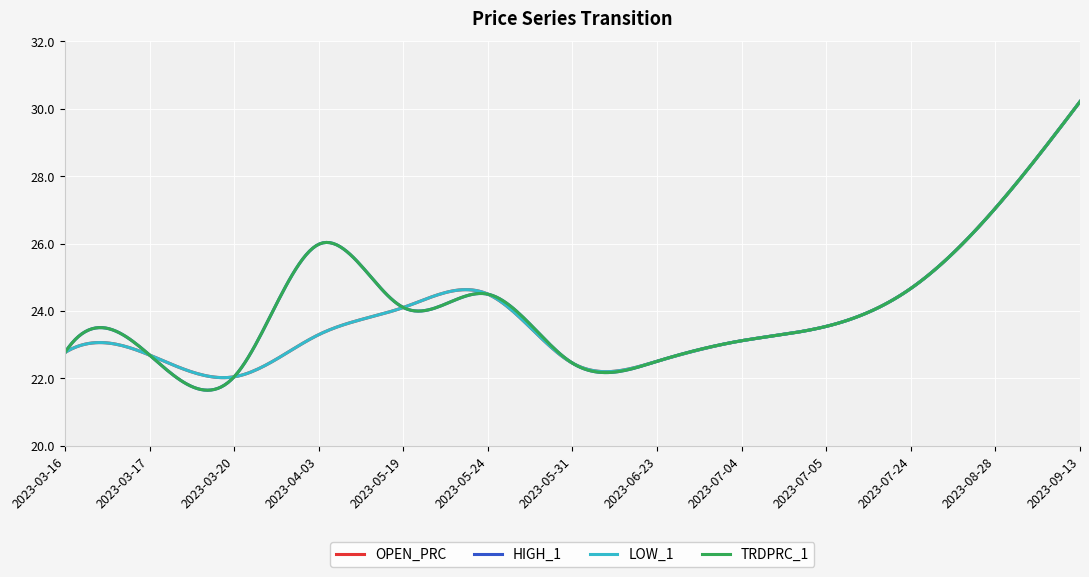

True or false: TRDPRC_1 and OPEN_PRC cross at least once.

False